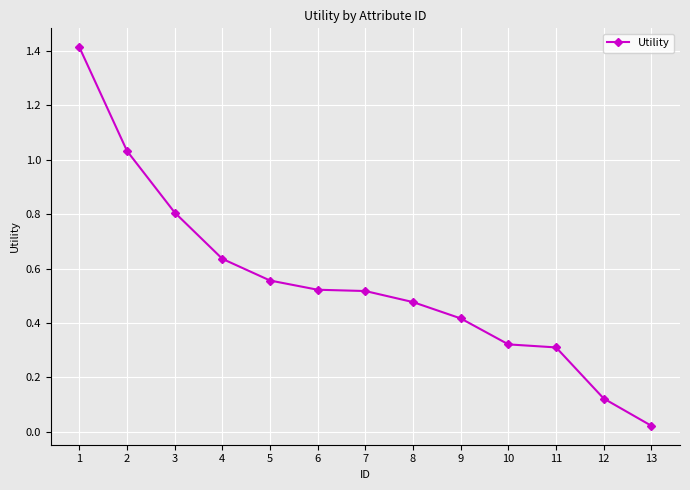

What is the greatest value displayed?

1.4